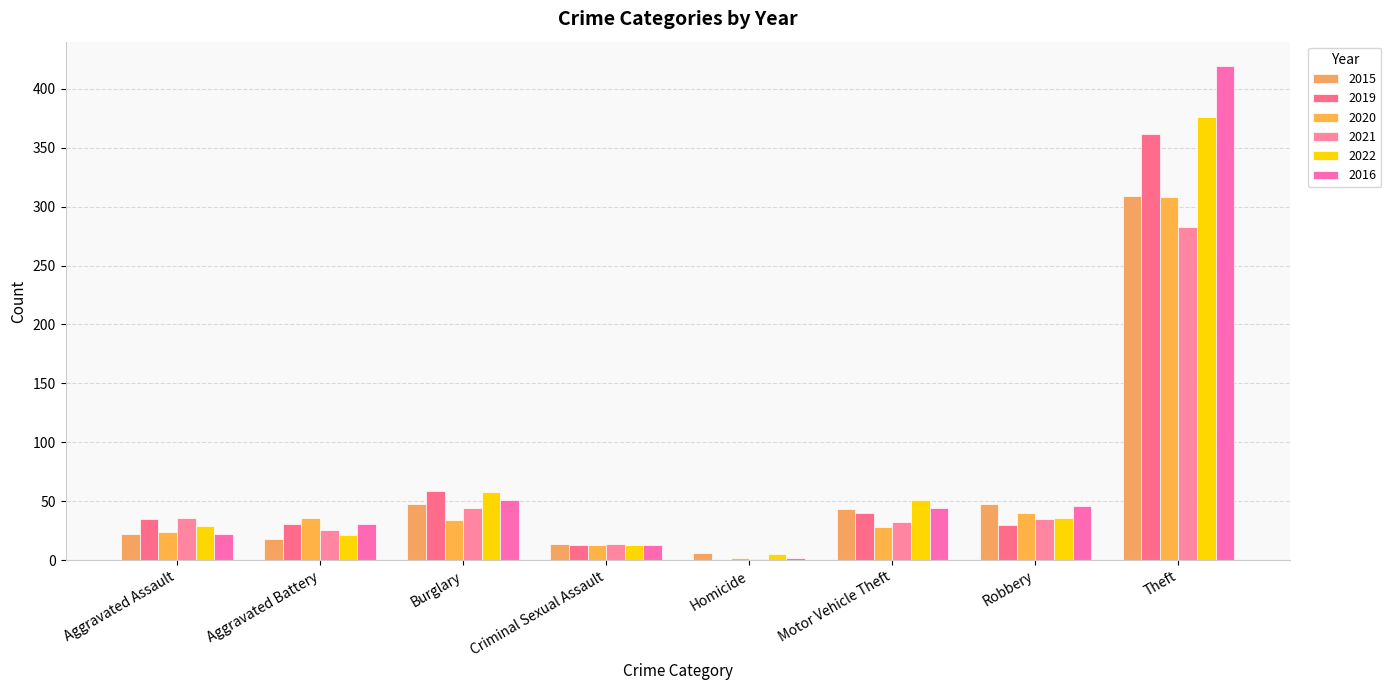

What is the lowest value of the 2020 series?

2